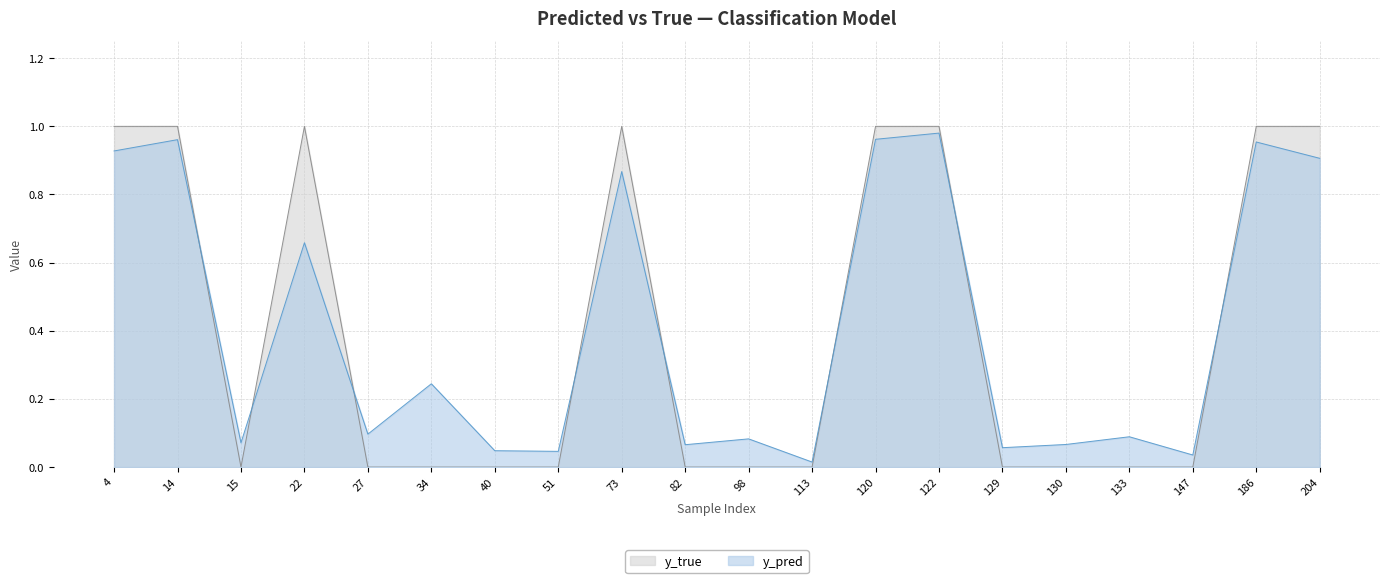

Where is the first local minimum for y_true?

15